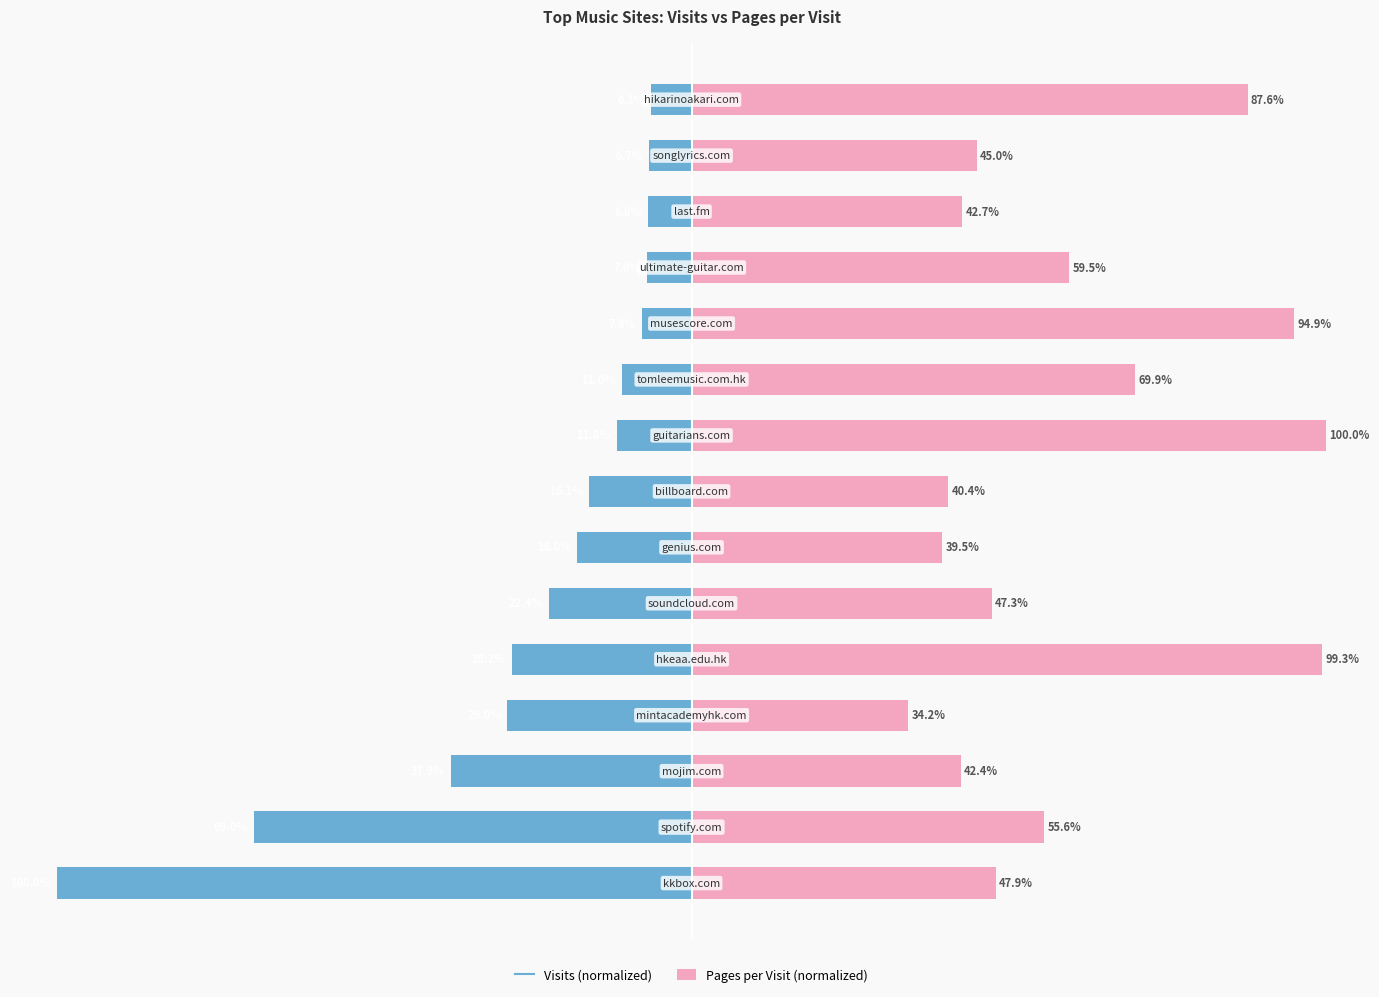

Reading left to right, what are all the values shown in this chart?

visits: 0=-100.0	1=-69.0	2=-37.9	3=-29.0	4=-28.2	5=-22.4	6=-18.0	7=-16.1	8=-11.8	9=-11.0	10=-7.8	11=-7.0	12=-6.8	13=-6.7	14=-6.3
pages_per_visit: 0=47.9	1=55.6	2=42.4	3=34.2	4=99.3	5=47.3	6=39.5	7=40.4	8=100.0	9=69.9	10=94.9	11=59.5	12=42.7	13=45.0	14=87.6